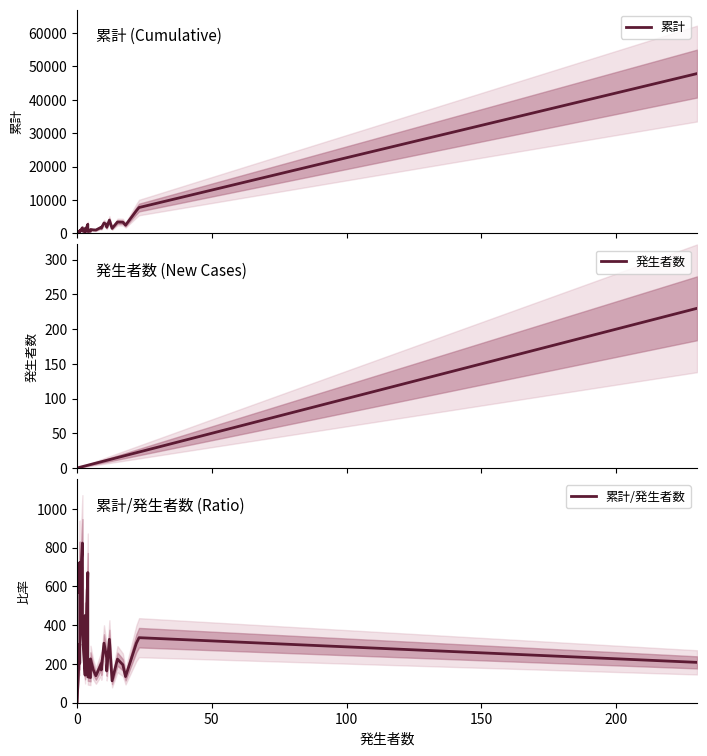

What position from the right is 200?

36